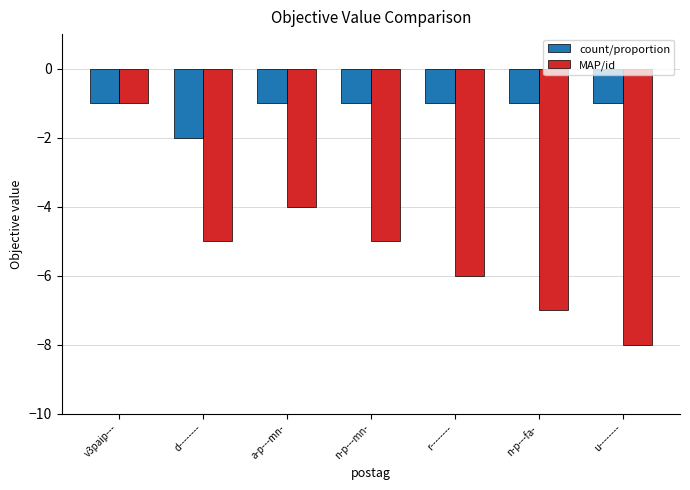

Count the count/proportion values in the range -1 to 0.

6